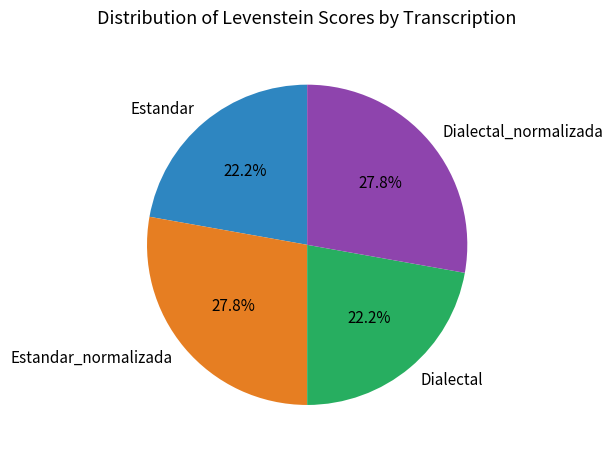

Which has a higher value, Dialectal_normalizada or Dialectal?

Dialectal_normalizada